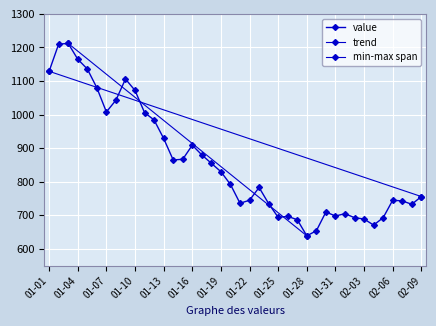

Where is the data nearest to the value 925?

01-13